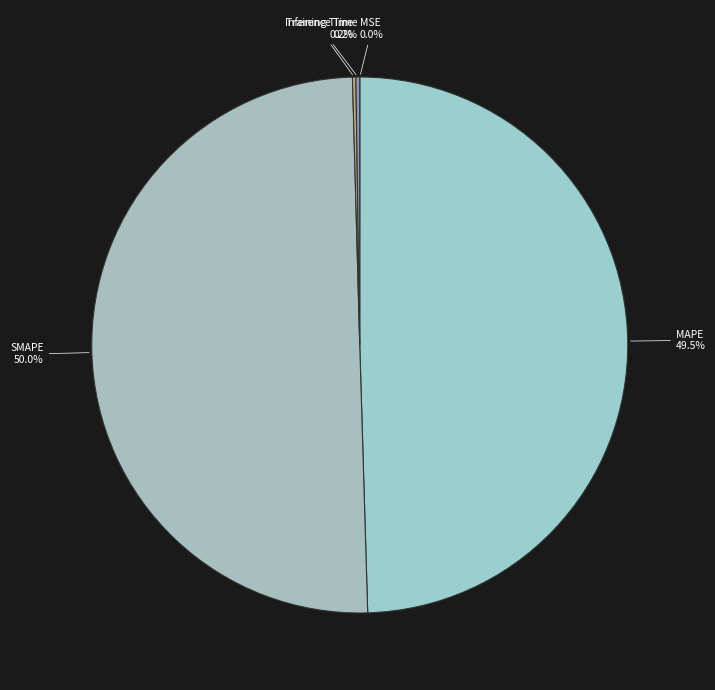

To the nearest percent, what is the combined percentage of MAPE and SMAPE?

100%